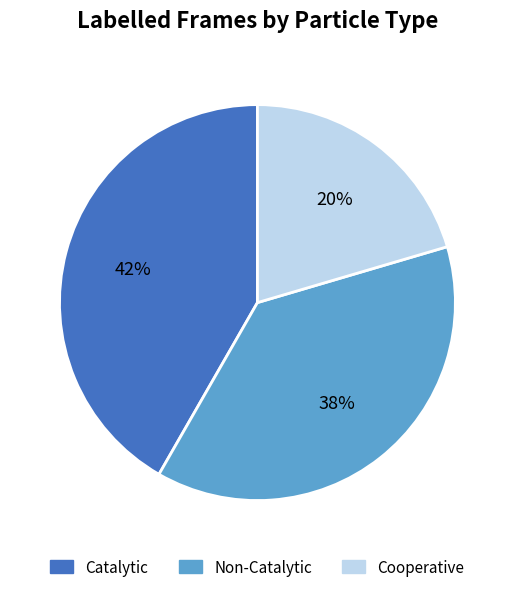

To the nearest percent, what is the average slice percentage?

33%